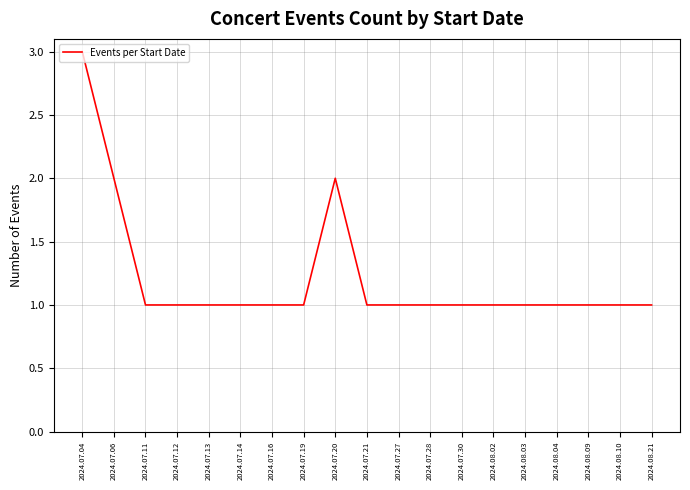

Between 2024.07.20 and 2024.08.04, which is larger?

2024.07.20